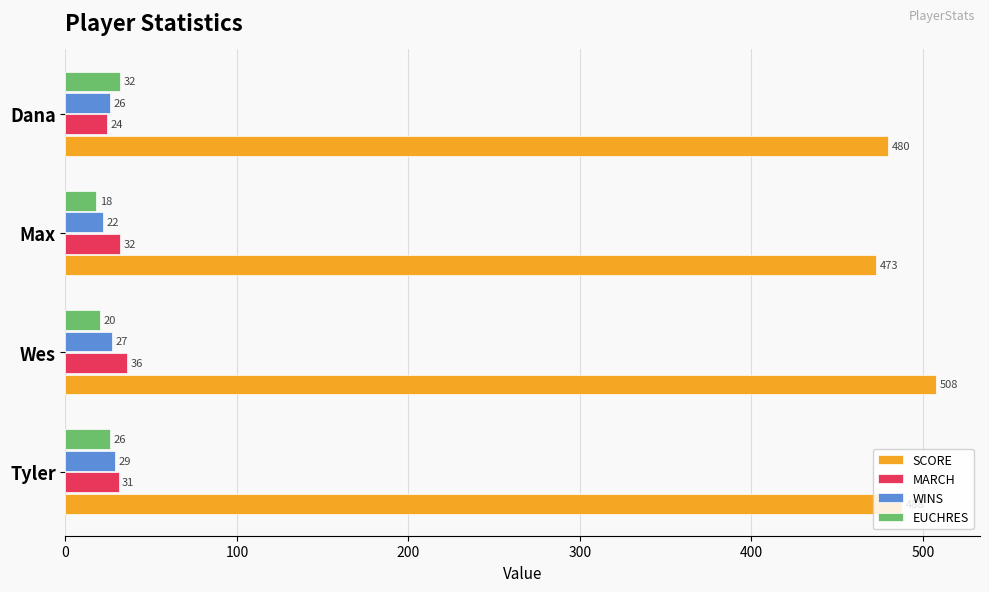

Which series has the largest total across all categories?

SCORE